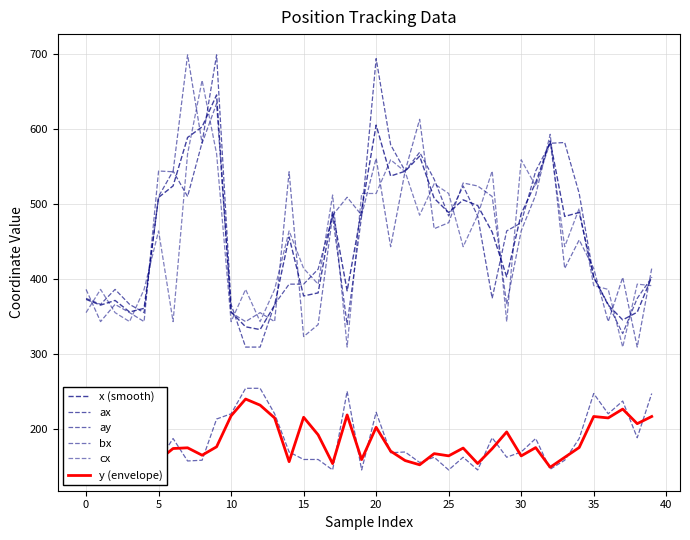

Where is the first local maximum for ax?

5